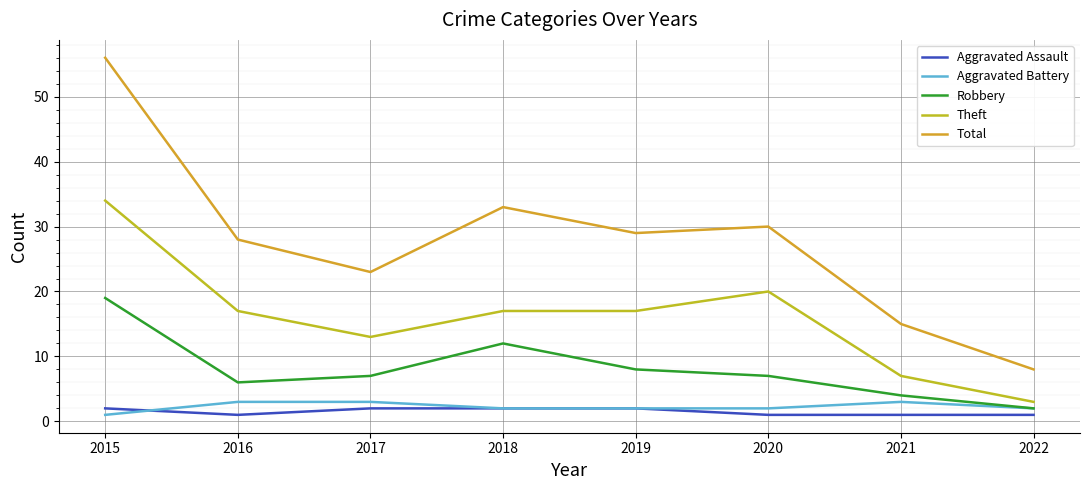

What is the minimum value shown in the chart?

1